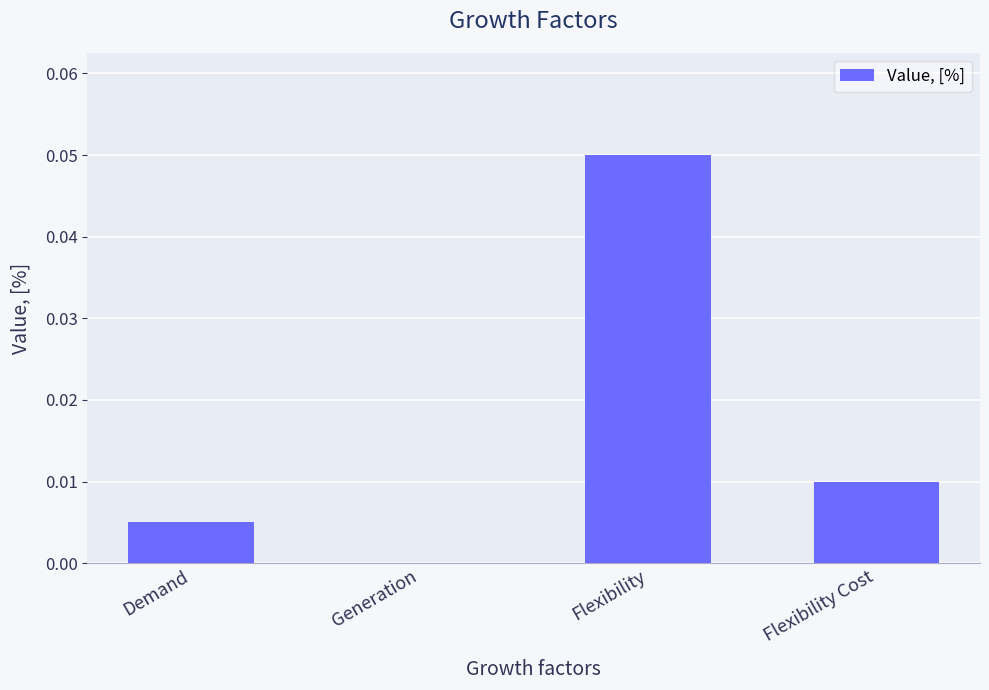

Is it true that the value at Generation is 0.0?

True